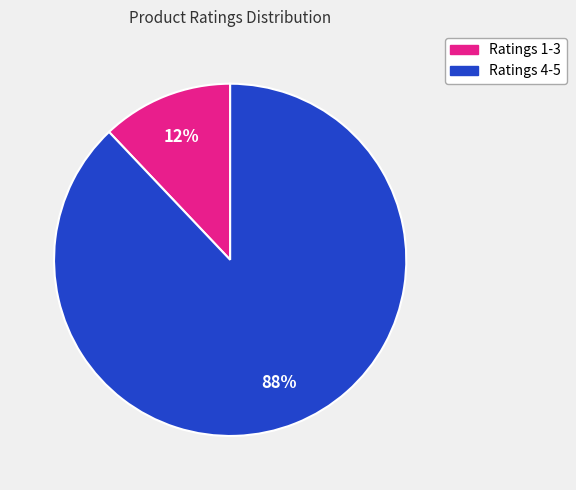

Does any single category account for the majority?

Yes